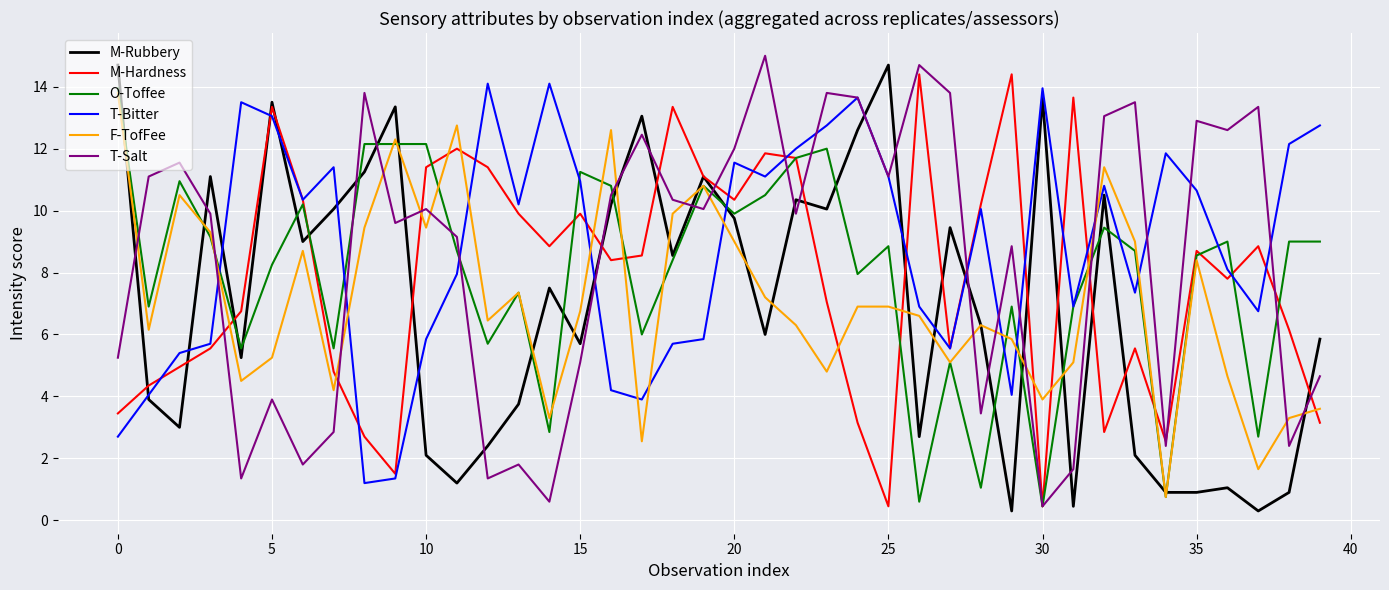

List the series in order of their peak value, highest first.

T-Salt, M-Rubbery, M-Hardness, T-Bitter, O-Toffee, F-TofFee